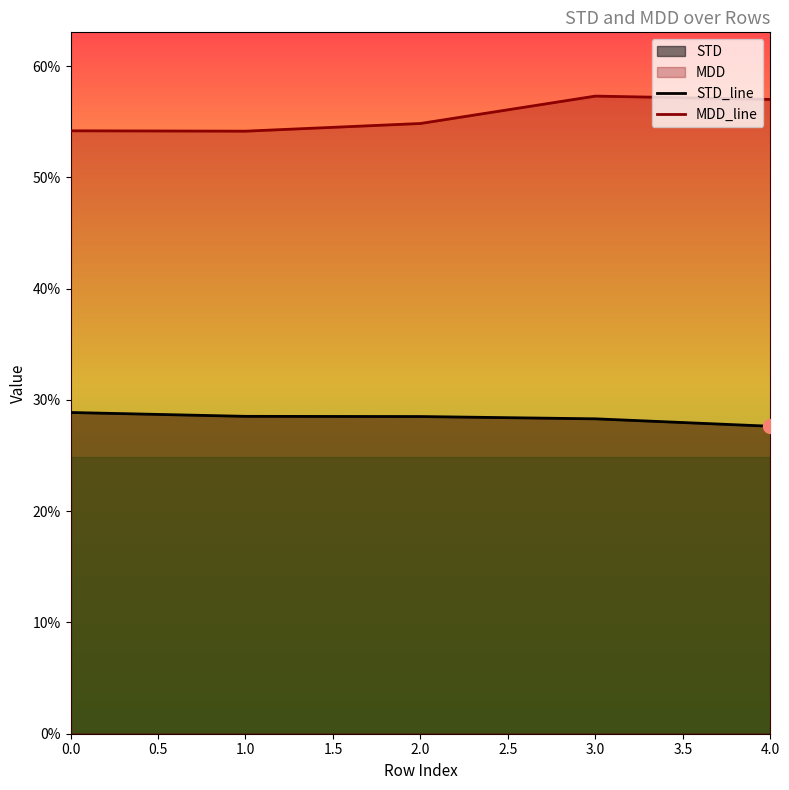

Which series has the largest range (max minus min)?

MDD_line